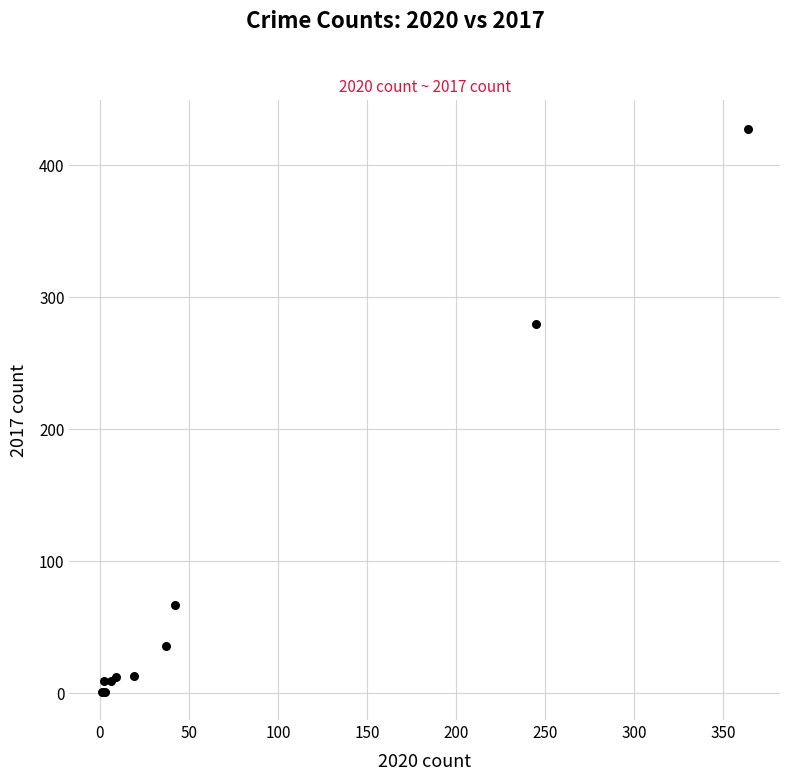

What Y value in the scatter plot is closest to 214?

280